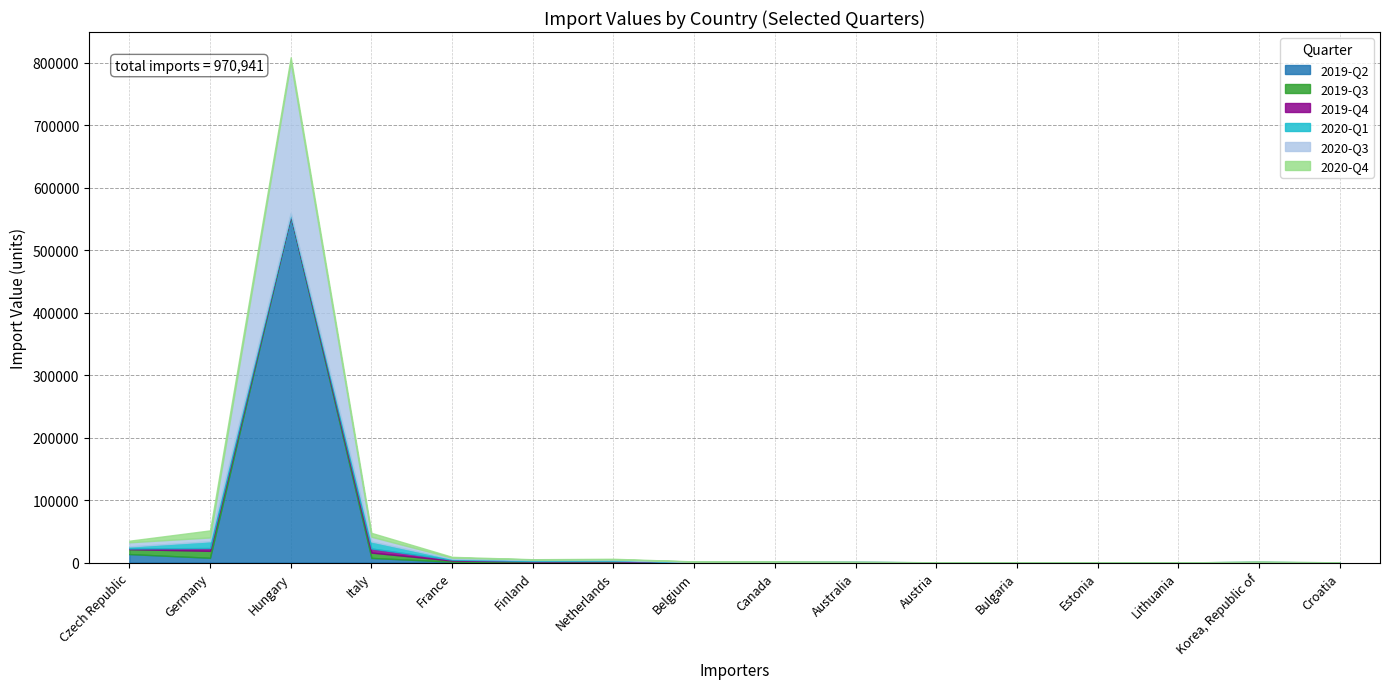

Which series ends up on top after the final intersection of 2020-Q1 and 2019-Q4?

2019-Q4